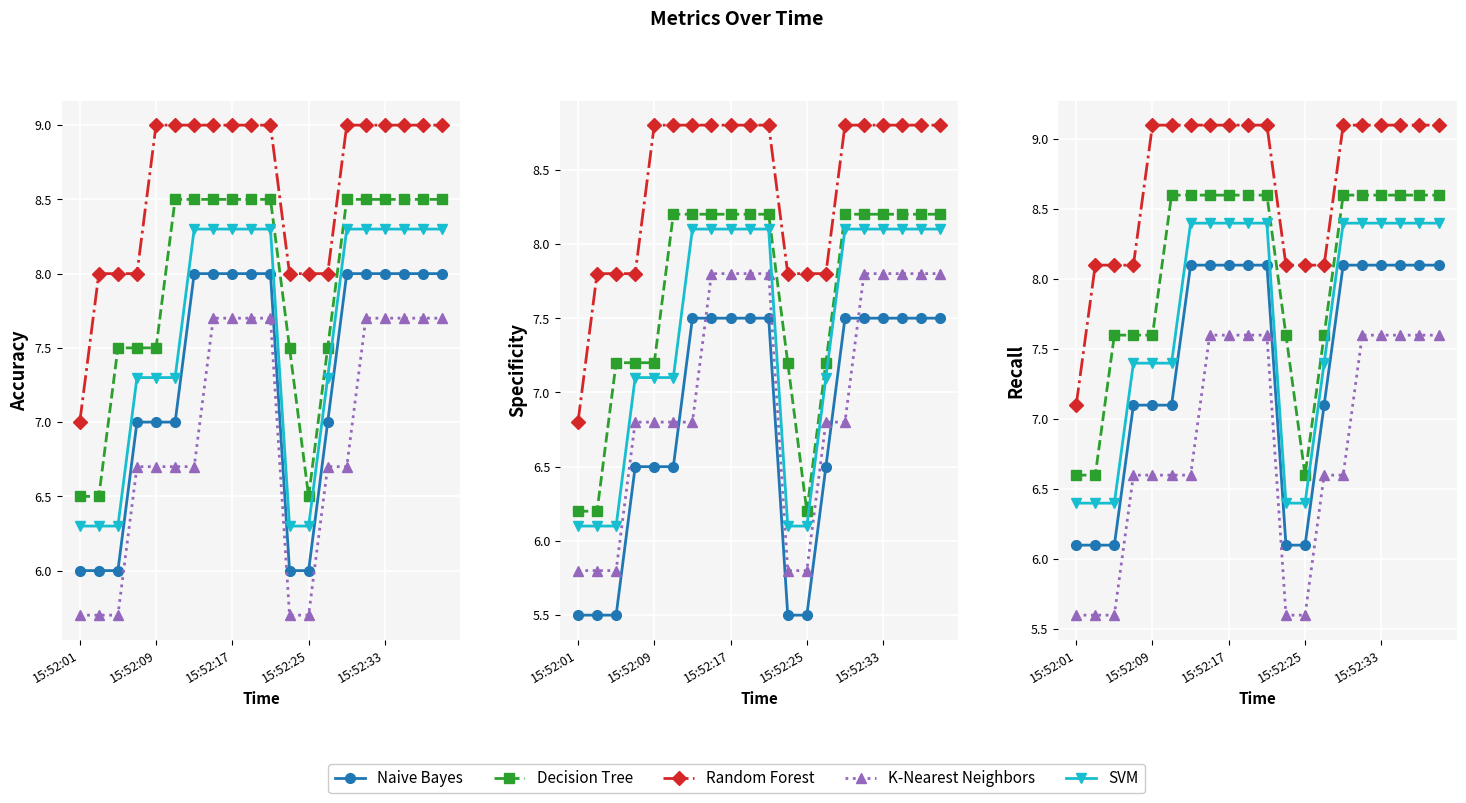

What position from the right is 9?

11